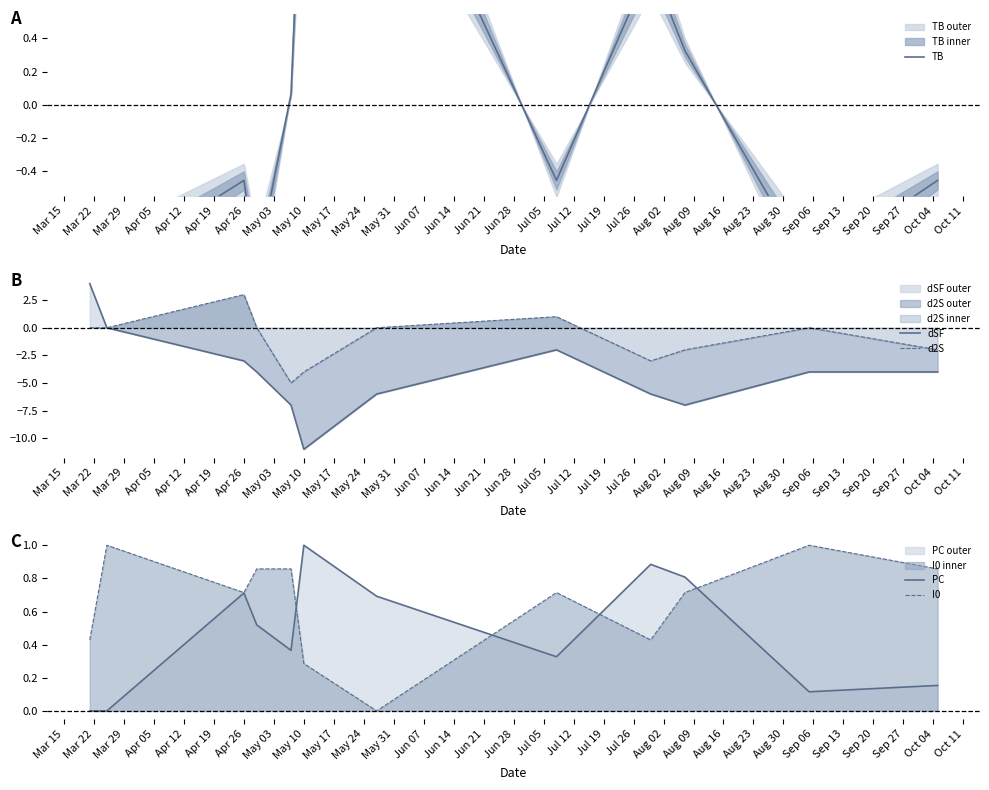

What is the maximum value for d2S?

3